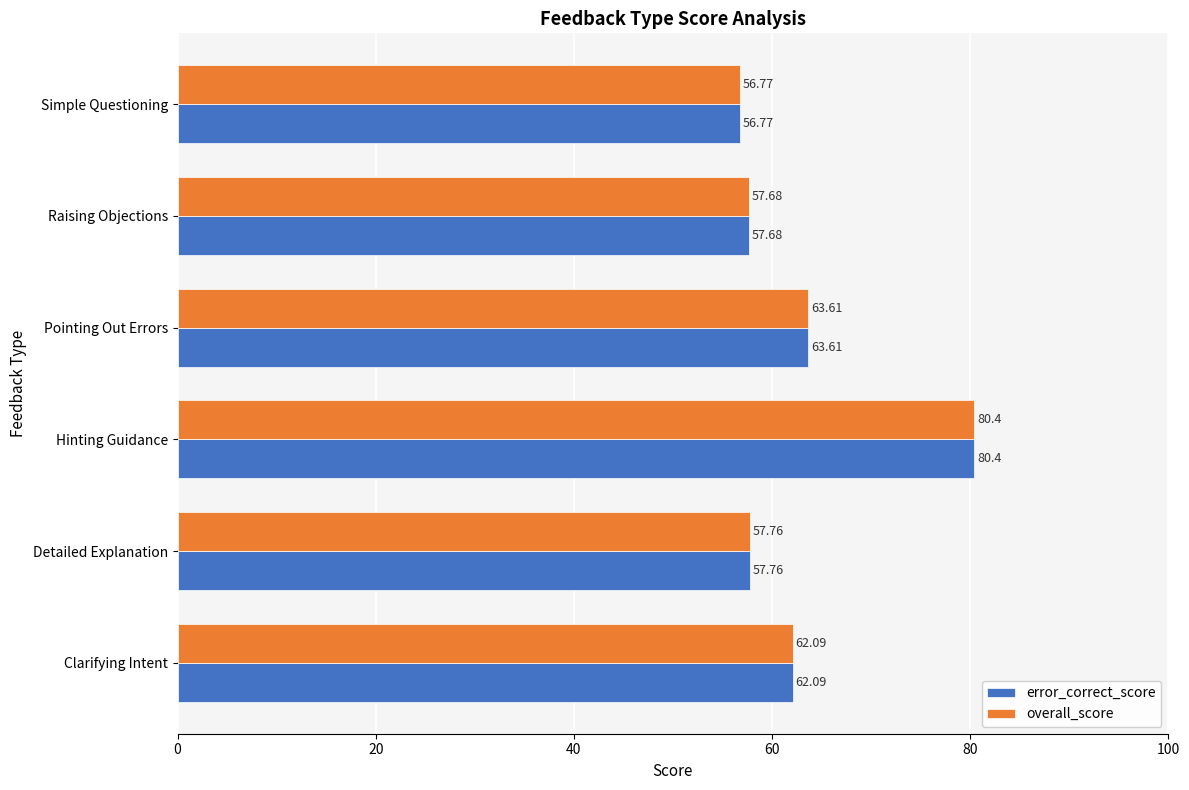

What is the smallest value displayed?

56.8